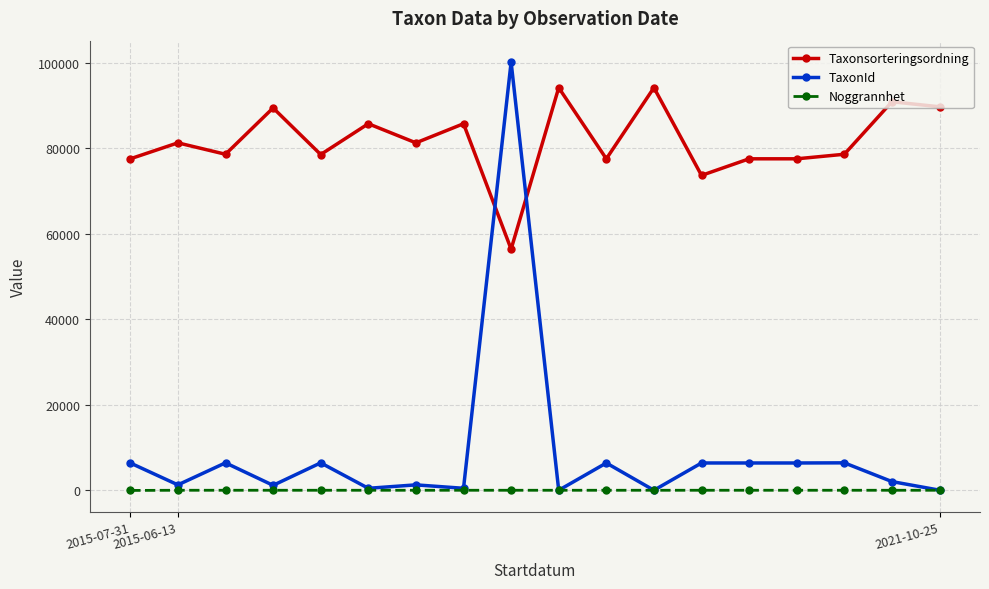

Which series has the largest range (max minus min)?

TaxonId